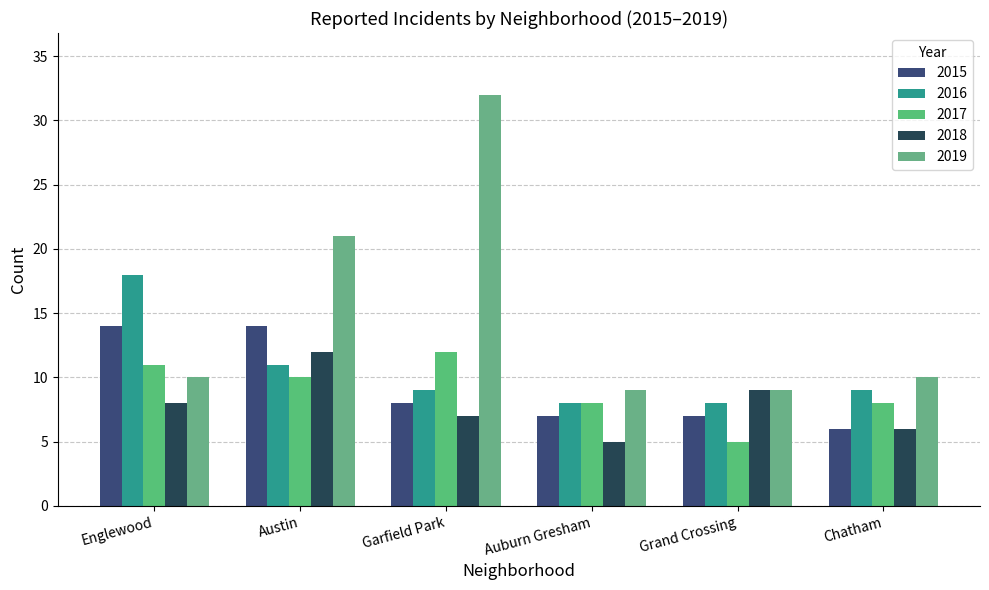

What are all the series names shown in the legend?

2015, 2016, 2017, 2018, 2019